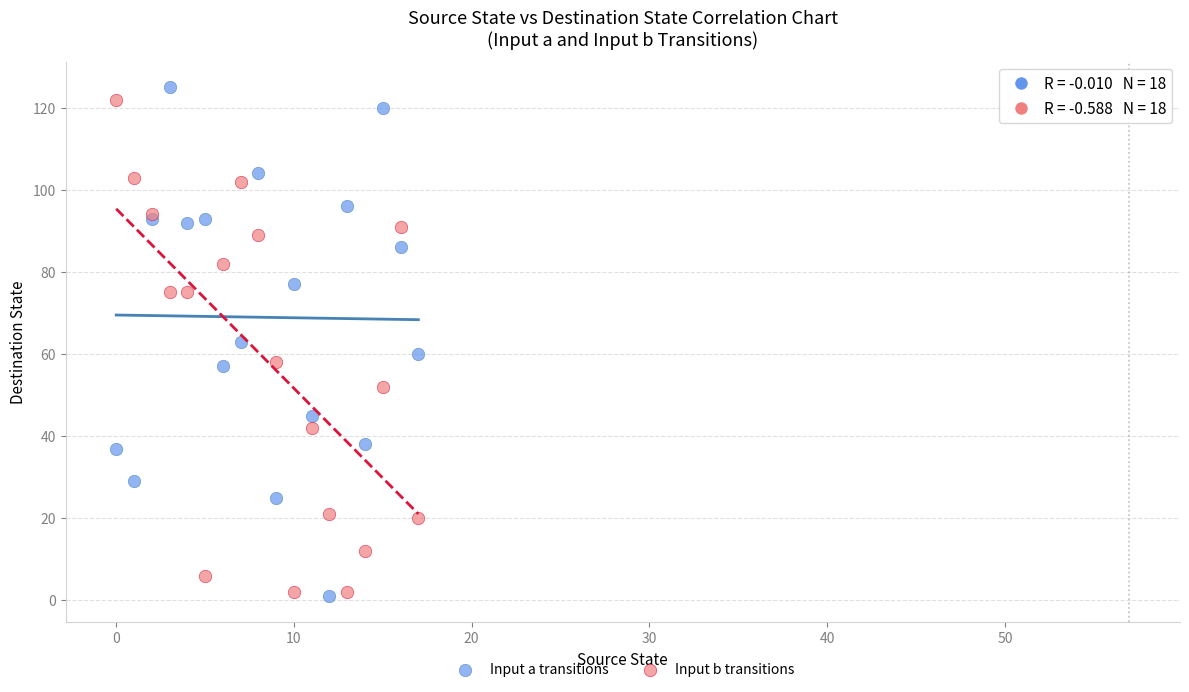

Which series has the largest Y range (max minus min)?

Input a transitions